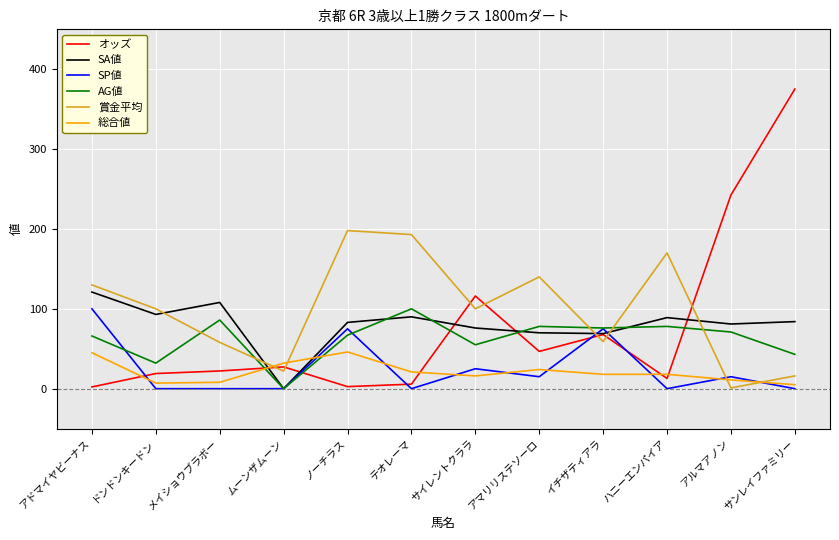

True or false: SP値 has a value of -68.7 at ドンドンキードン.

False